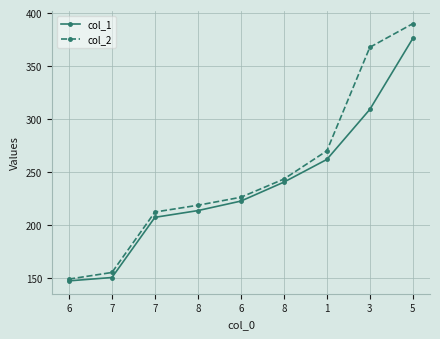

What is the sum of the col_1 values at 5 and 8?

589.9